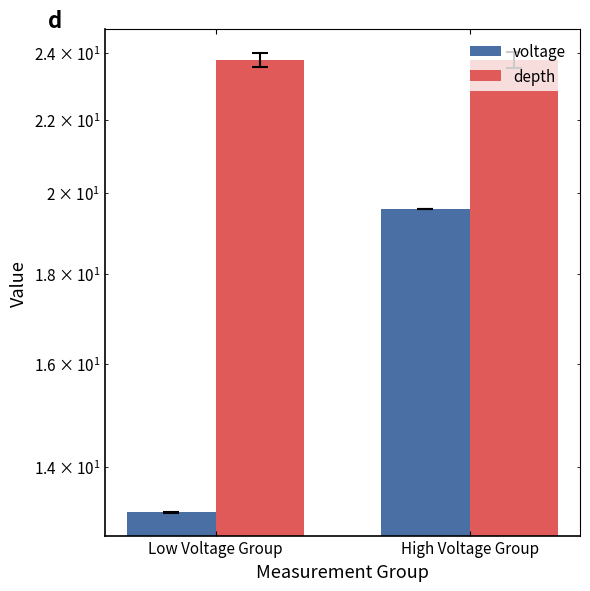

At which label does voltage first exceed 19?

High Voltage Group